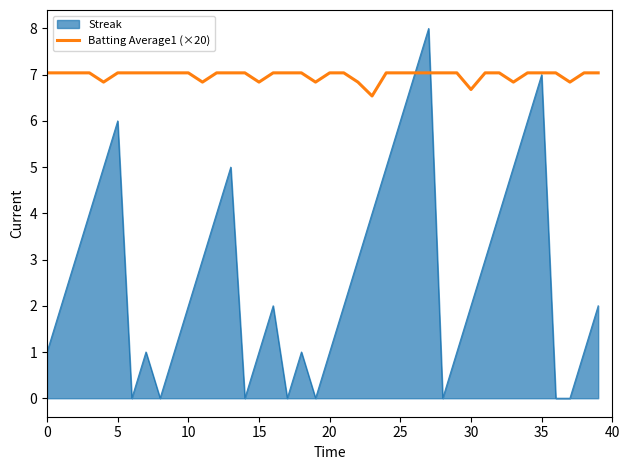

Which series has the widest spread of values?

Streak